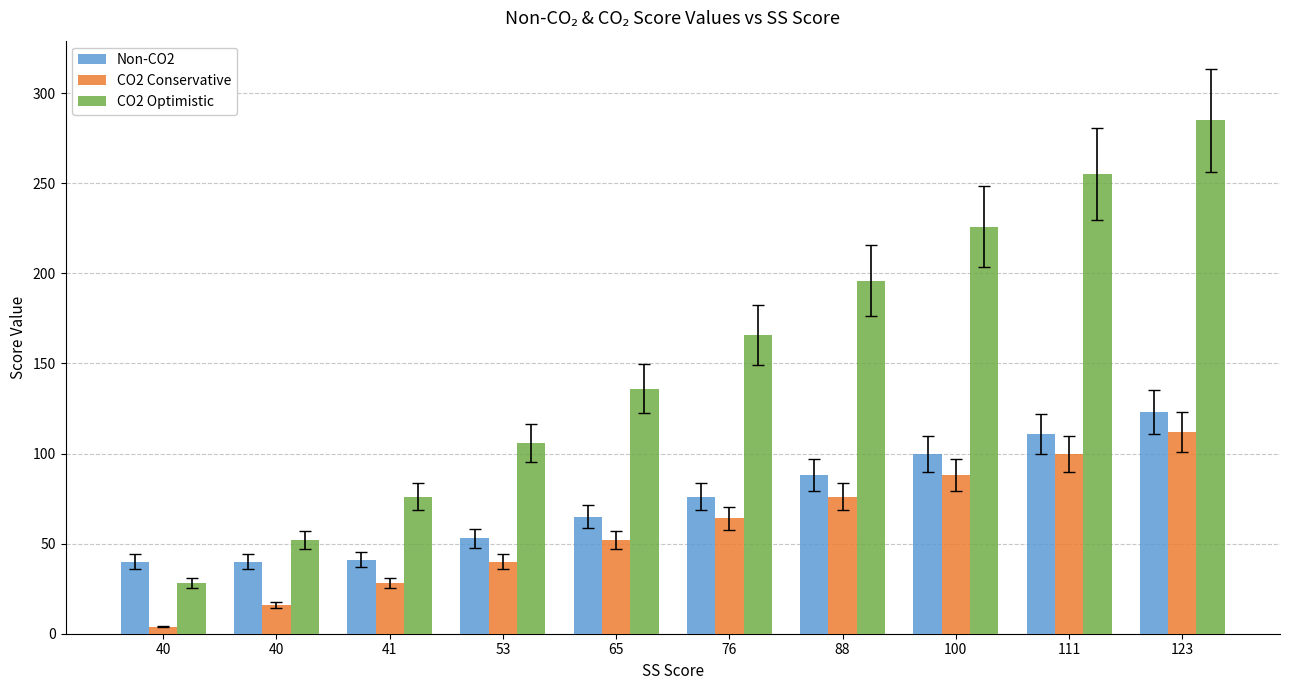

List the series in order of their overall mean, highest first.

CO2 Optimistic, Non-CO2, CO2 Conservative